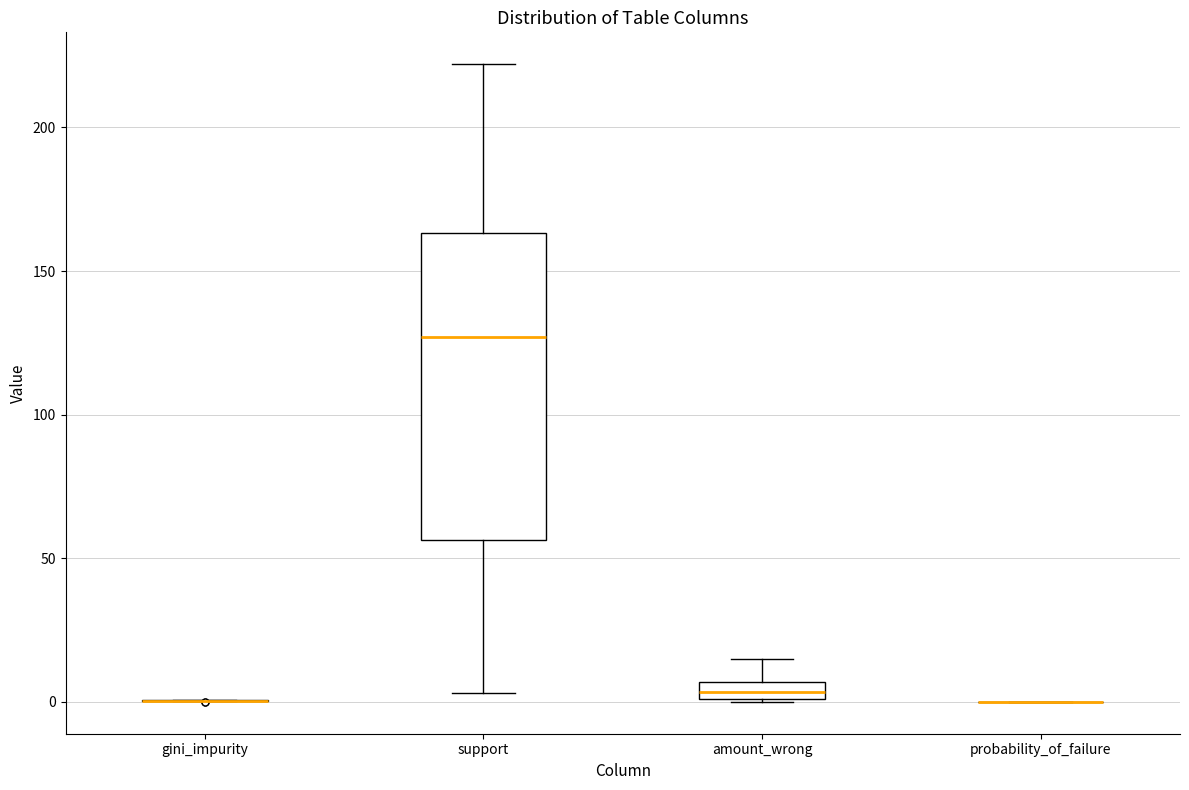

Which box is the tallest, from its lower edge to its upper edge?

support